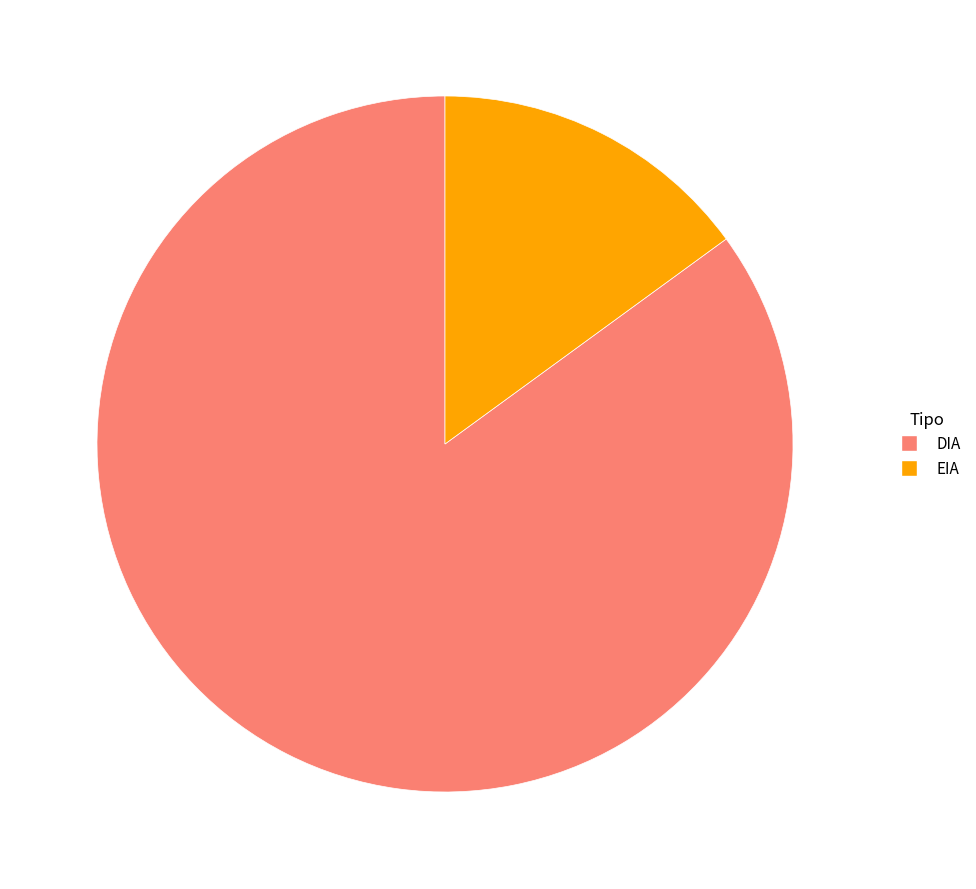

Is the sum of EIA and DIA greater than half?

Yes